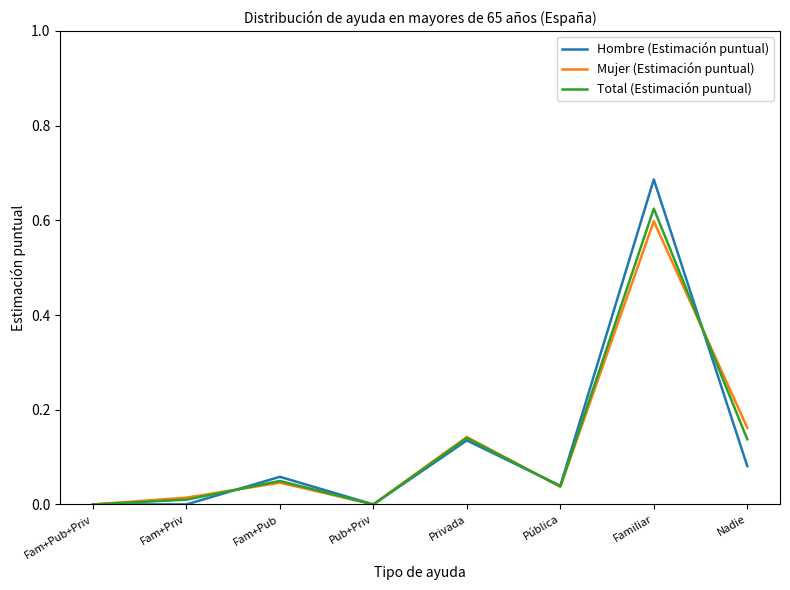

The Hombre (Estimación puntual) series shows 0.0 at Nadie. True or false?

False